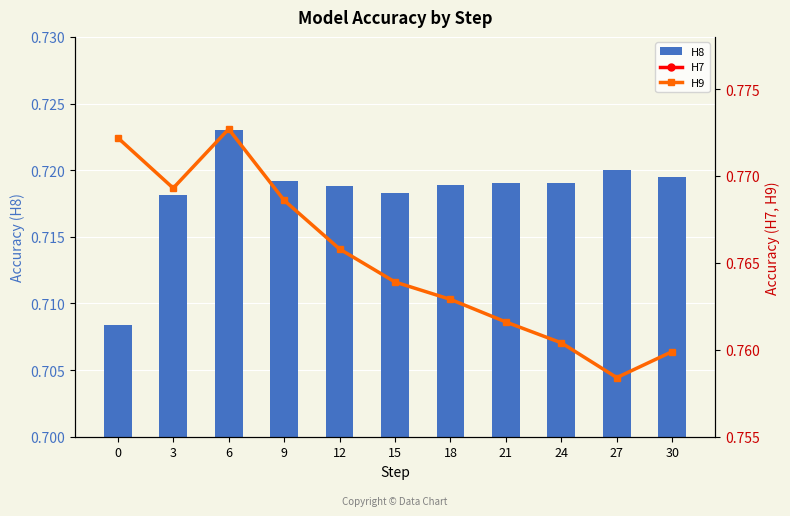

Which series has the largest total across all categories?

H9